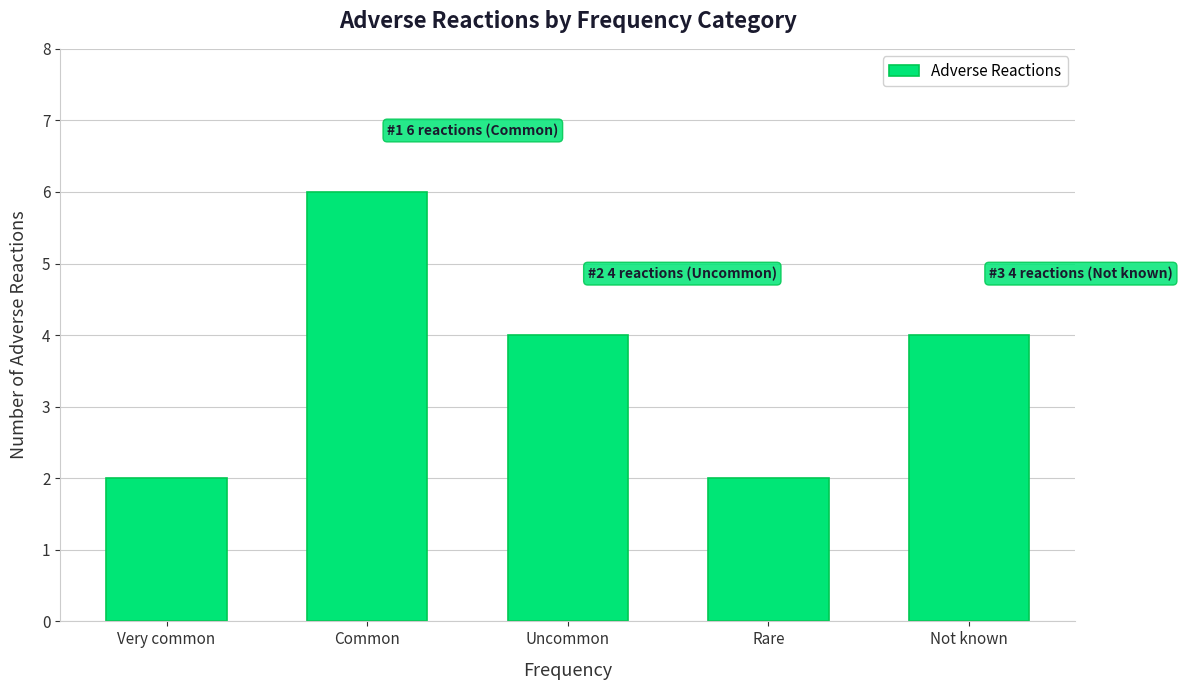

Count the number of data series in this chart.

1